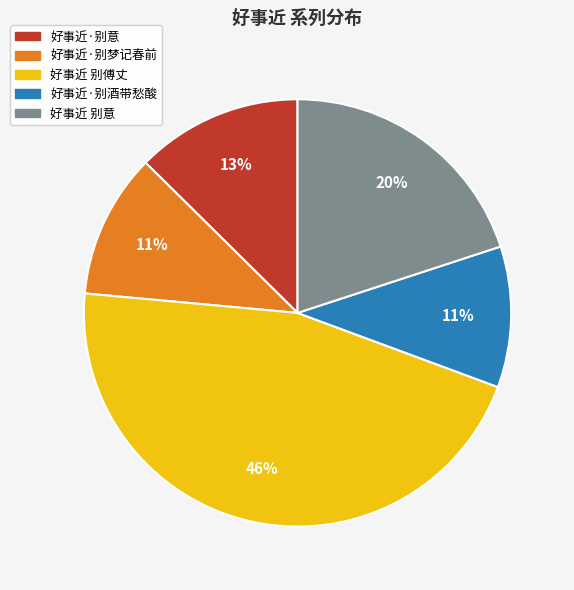

To the nearest percent, what portion does 好事近 别意 represent?

20%